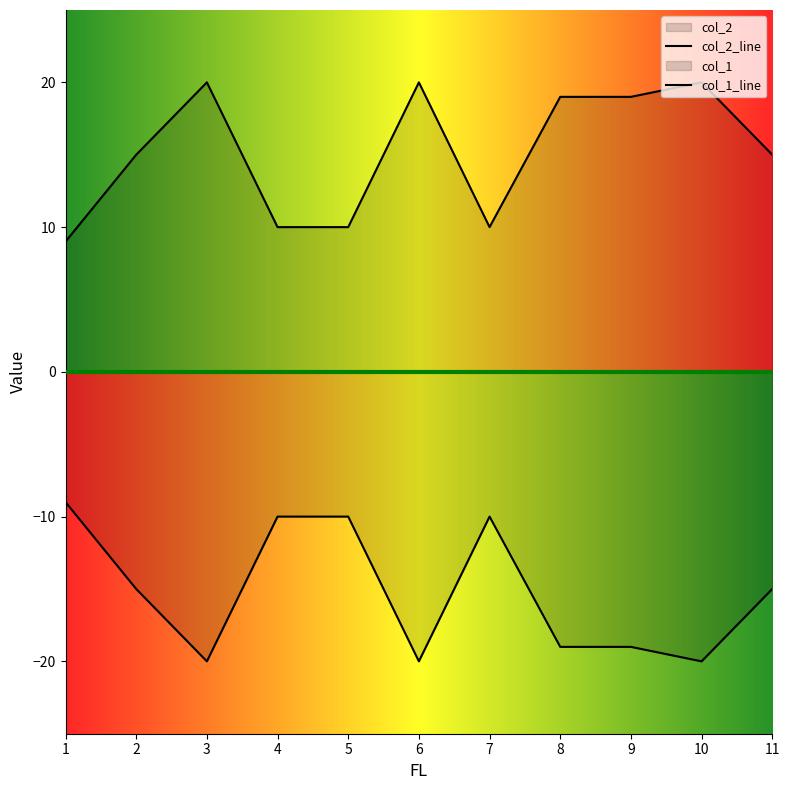

At which label is col_2 closest to 14?

2